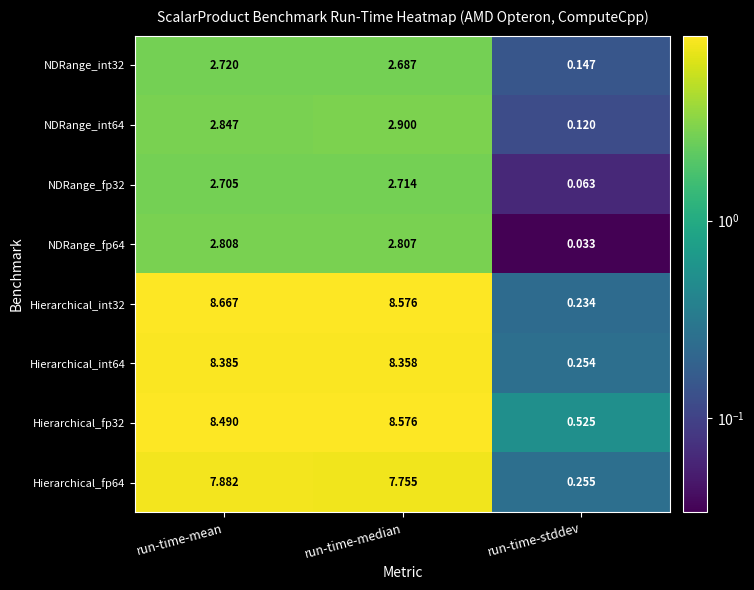

Where is Hierarchical_int64 nearest to the value 4?

run-time-stddev